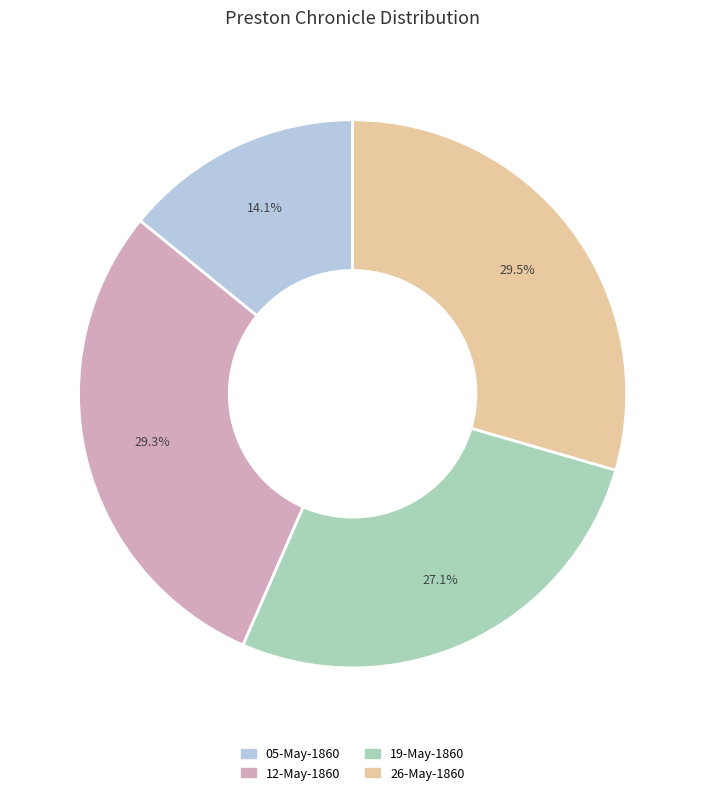

Which has a higher value, 05-May-1860 or 12-May-1860?

12-May-1860